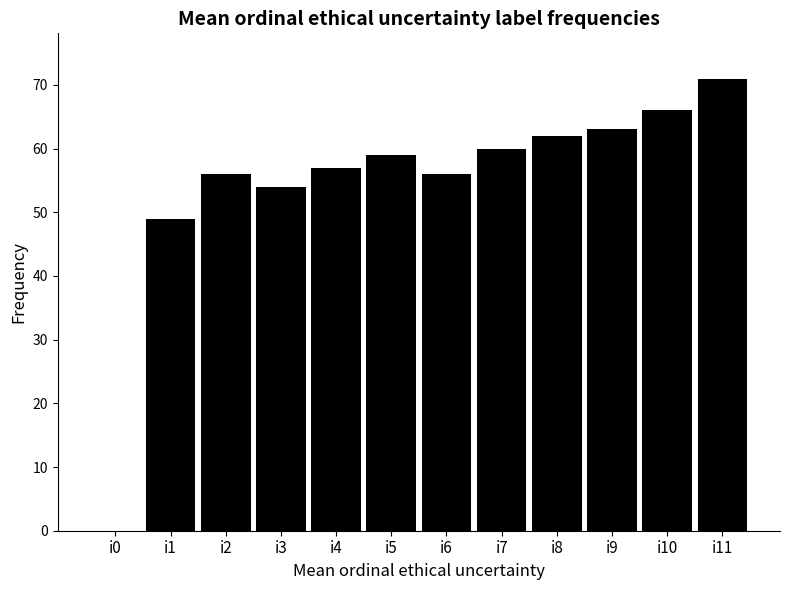

How many distinct data groups are displayed?

1